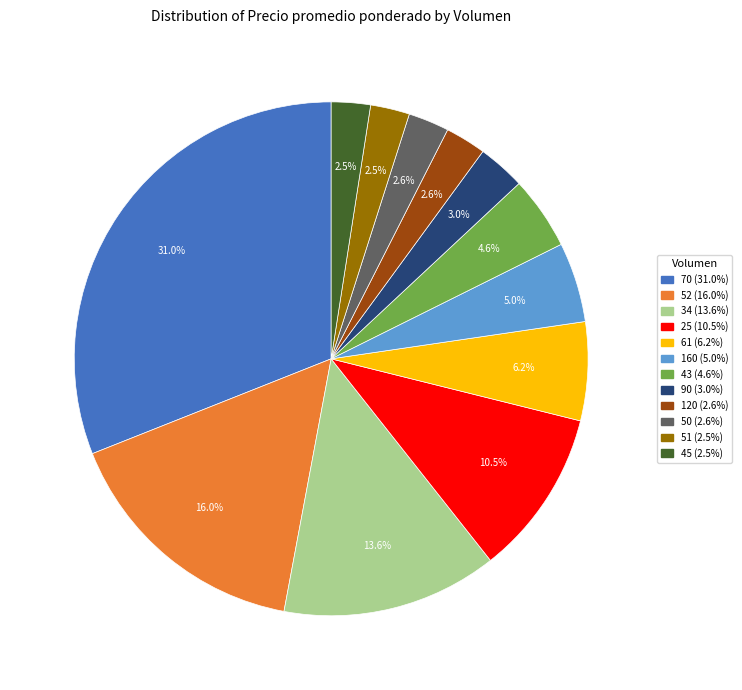

Which category has the biggest portion of the pie?

70 (31.0%)